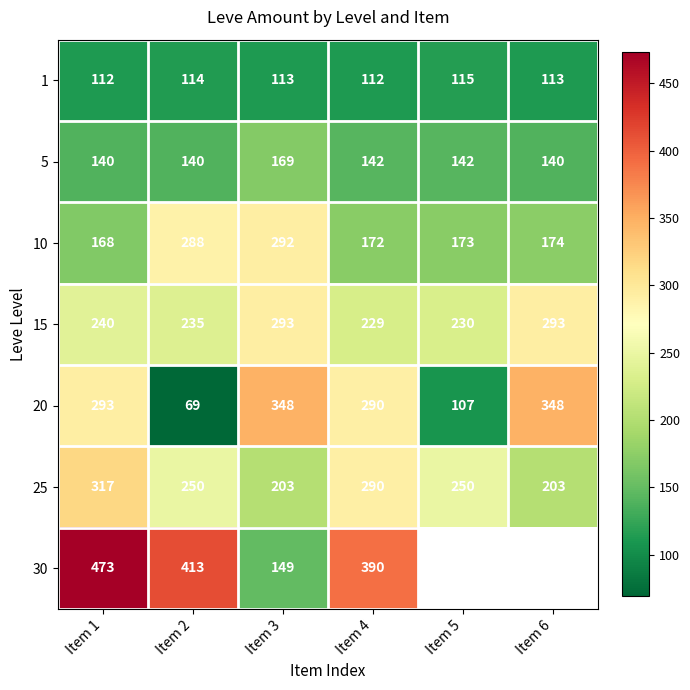

What is the spread (max minus min) of values at Item 2?

344